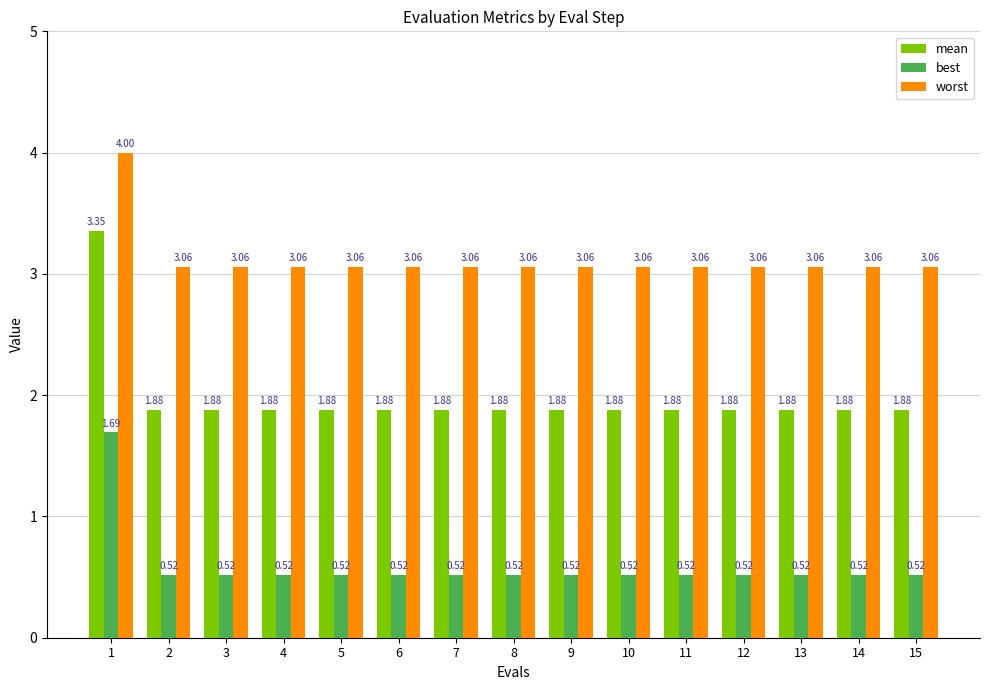

How many groups of bars are there?

15